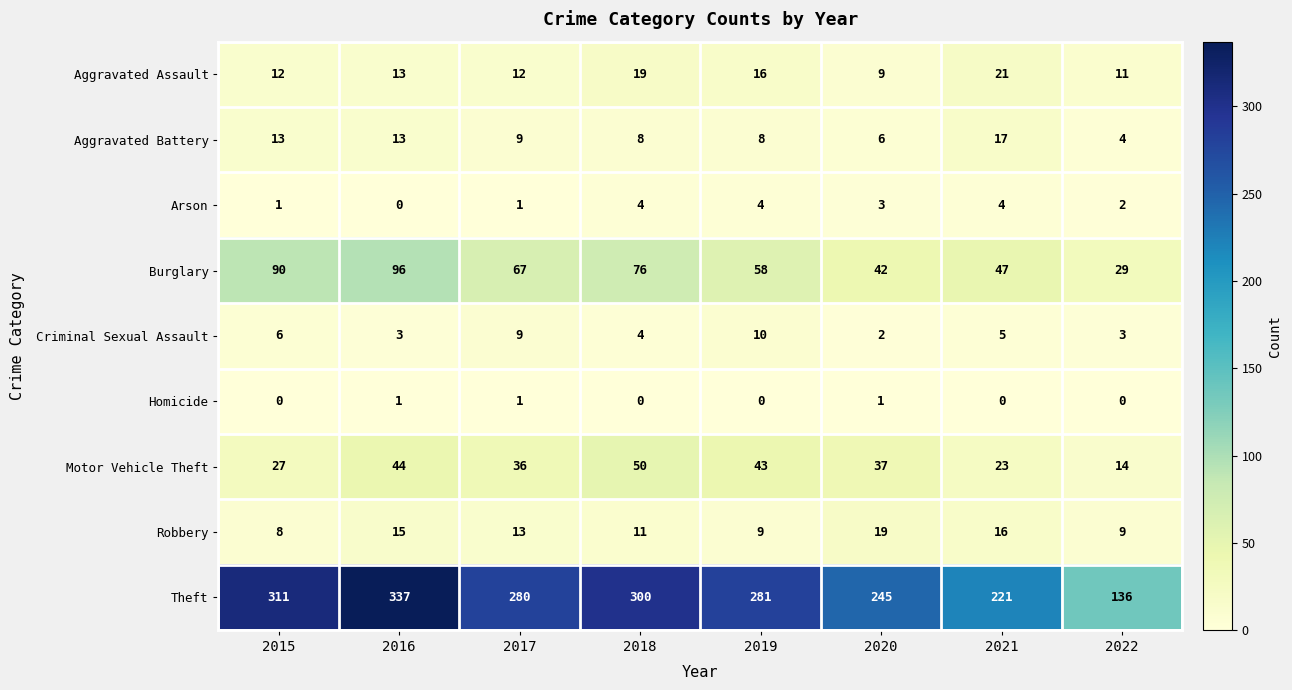

What is the maximum value shown in the chart?

337